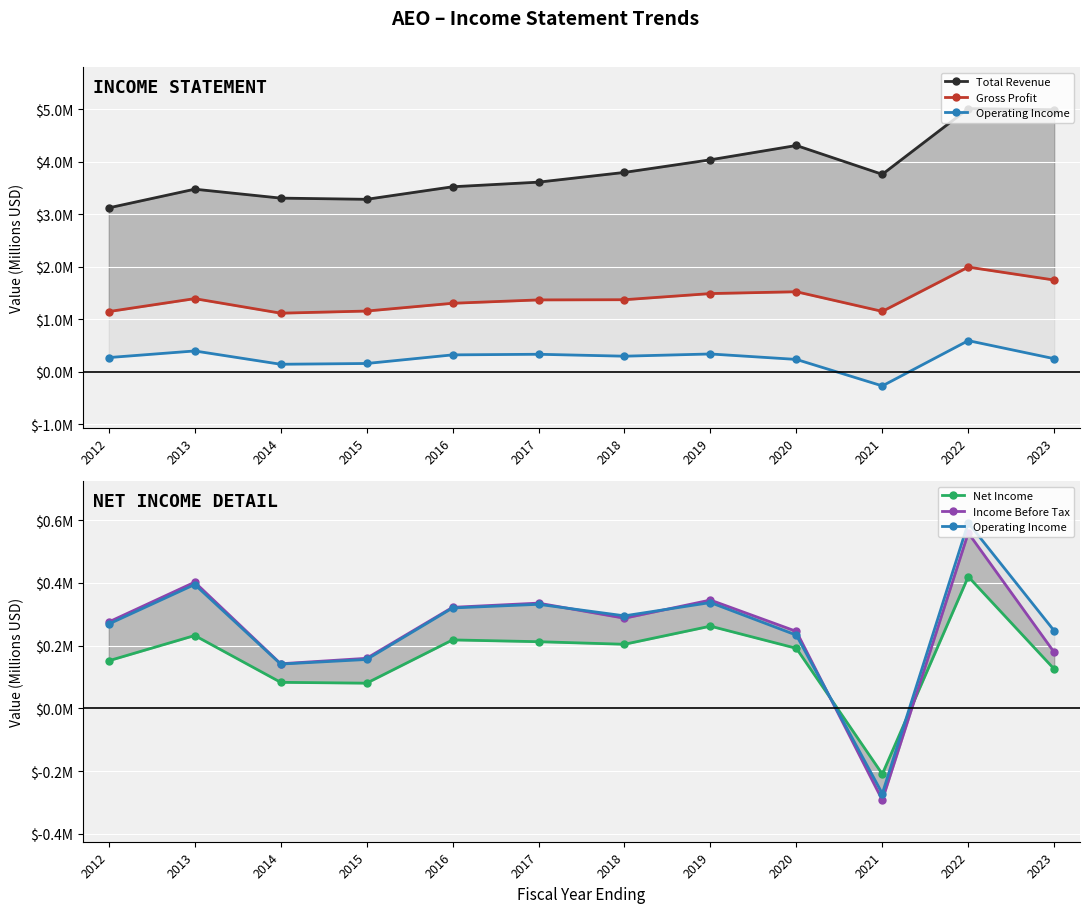

True or false: Gross Profit and Income Before Tax intersect in this chart.

False